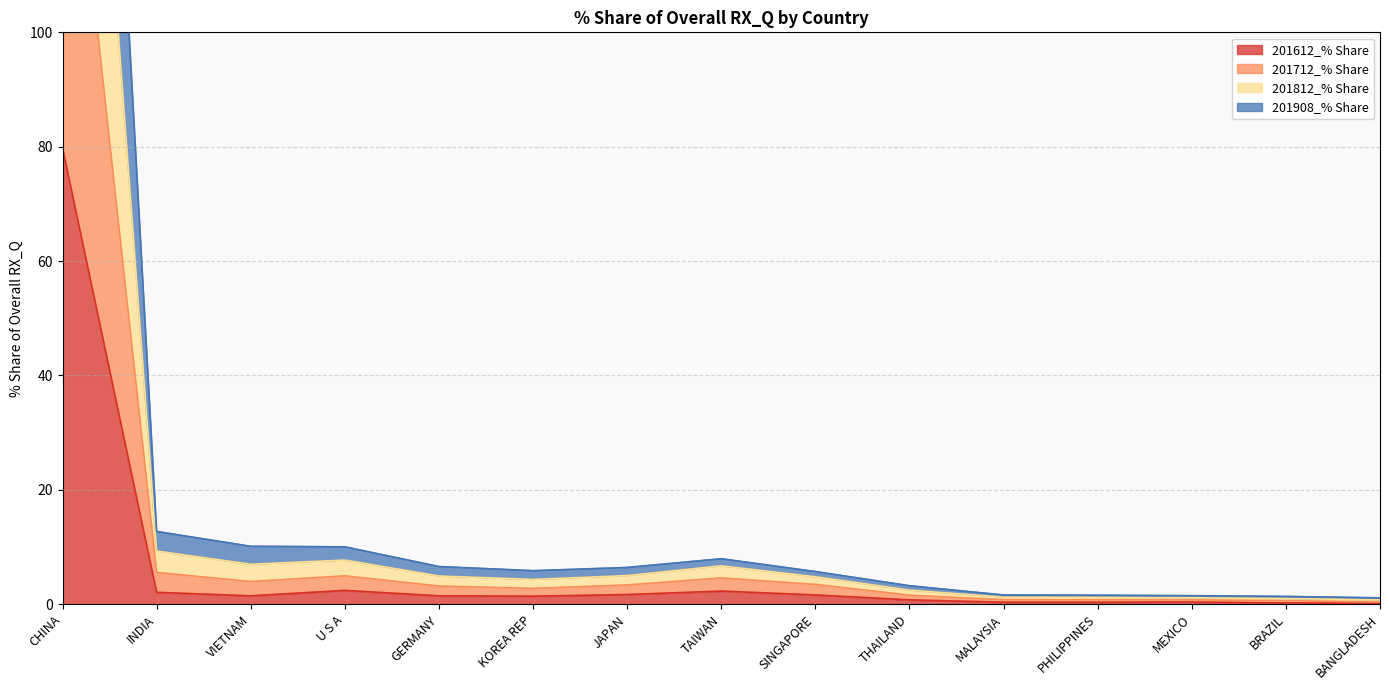

What is the minimum value shown in the chart?

0.2